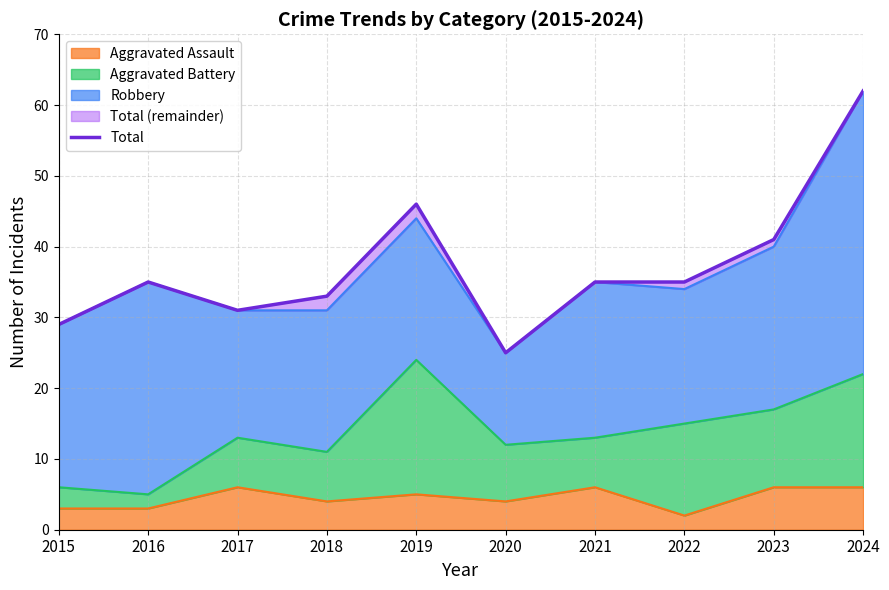

Where is the first local minimum?

2017